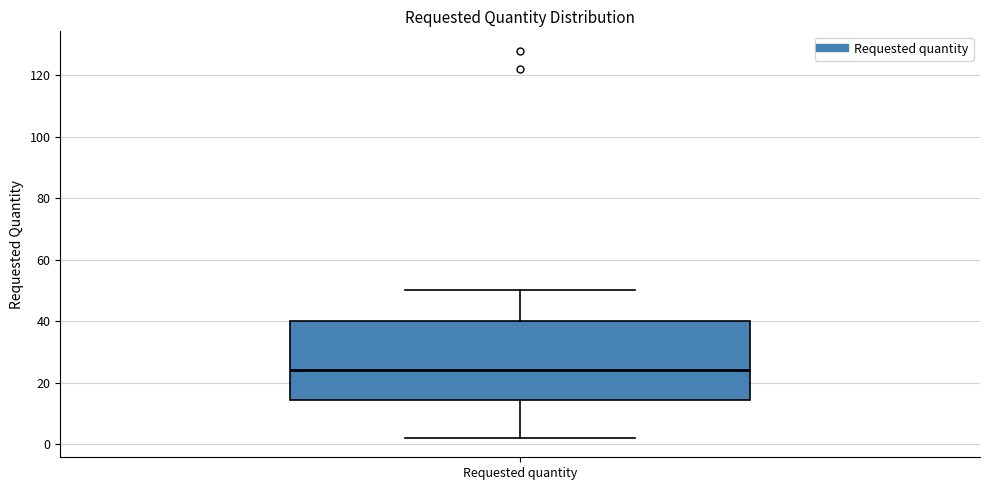

Where does the median line of the box for Requested quantity sit on the y-axis? The values are not printed on the chart, so give them approximately, as read against the axis.

24